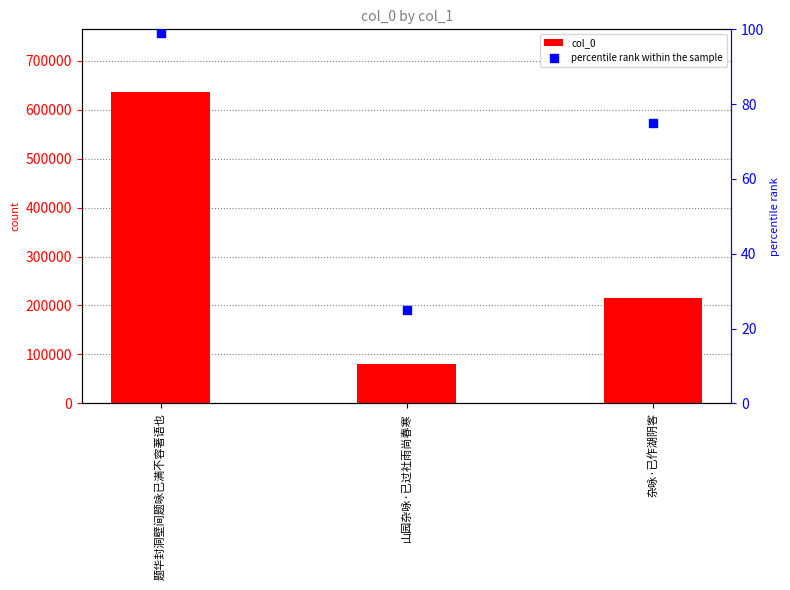

What are all the series names shown in the legend?

col_0, percentile rank within the sample